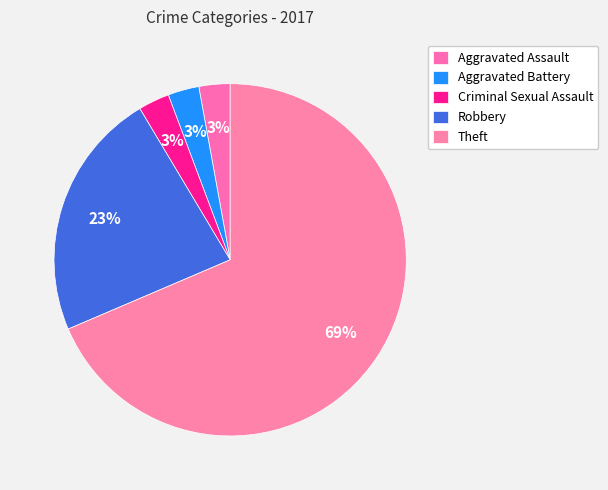

Count the number of slices in the pie.

5